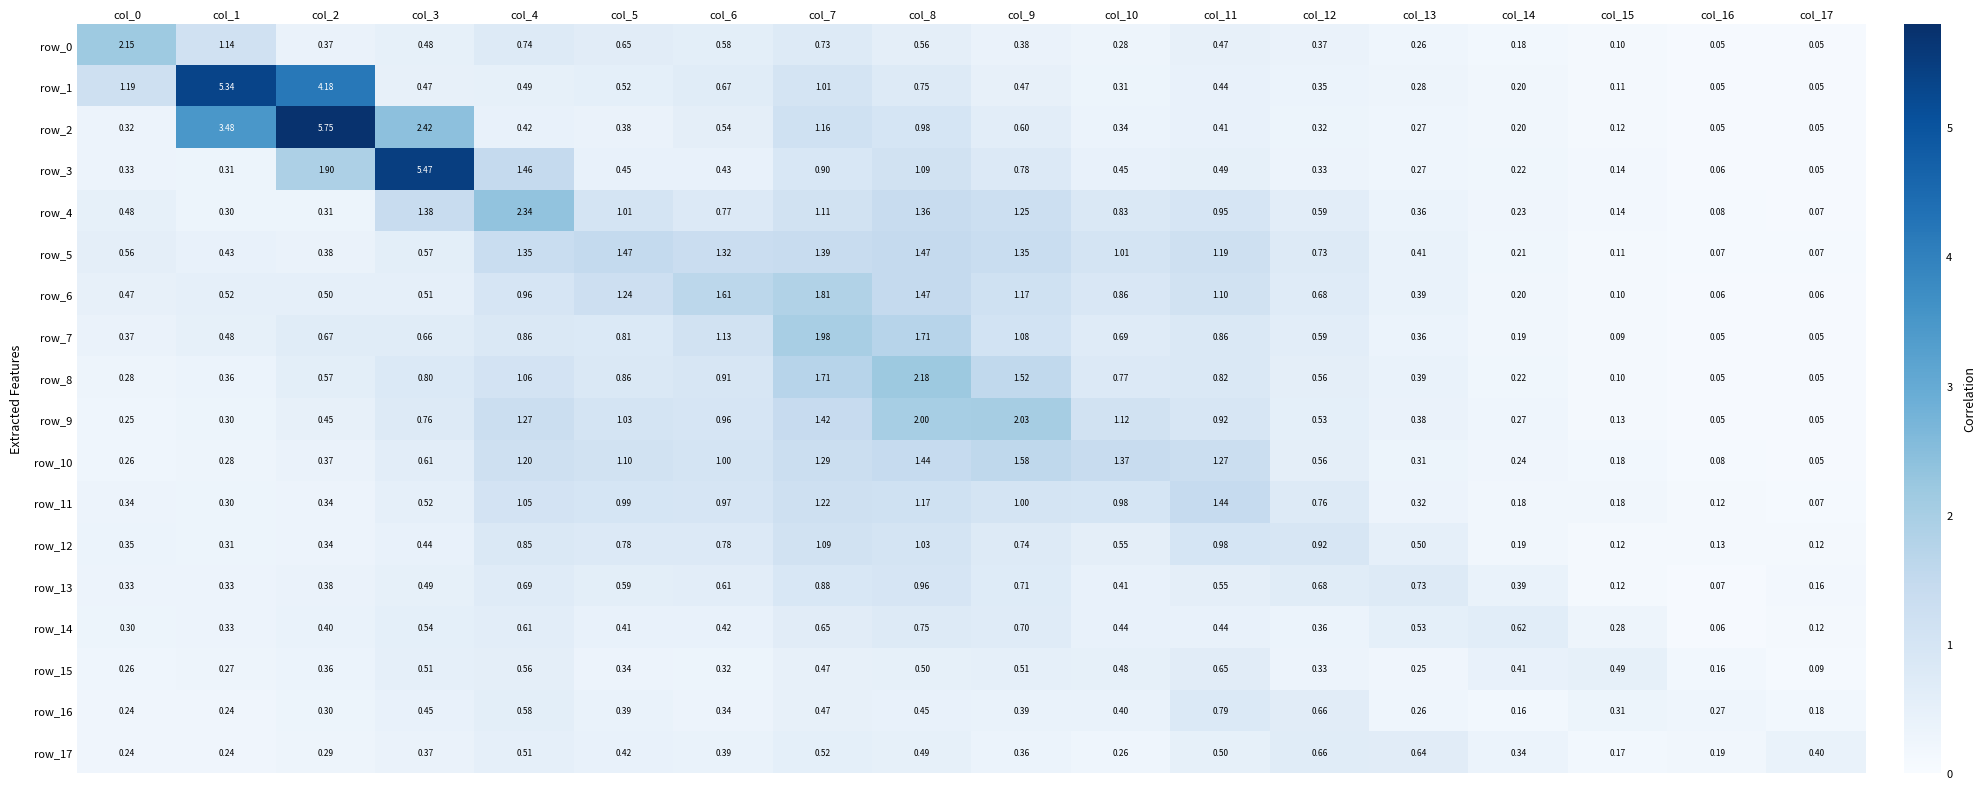

How many data points does each series have?

18